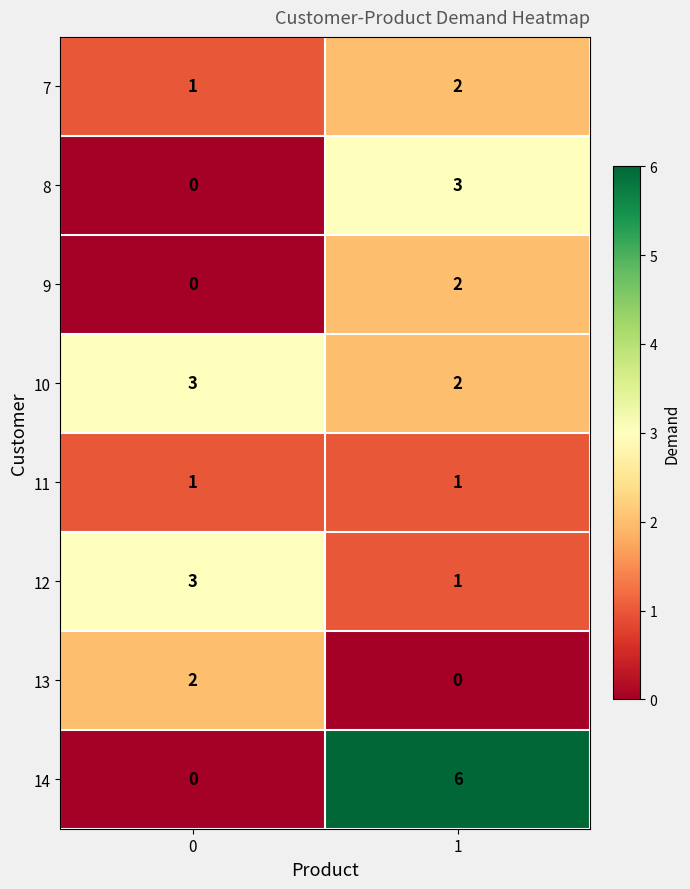

How many categories are shown in the chart?

2